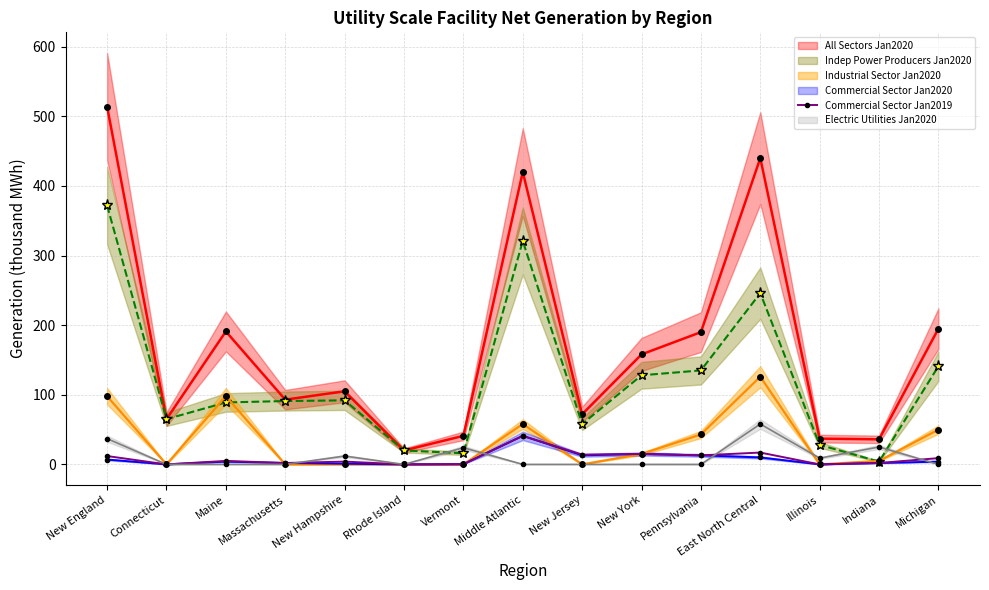

What is the highest value of the Commercial Sector Jan2019 series?

41.0